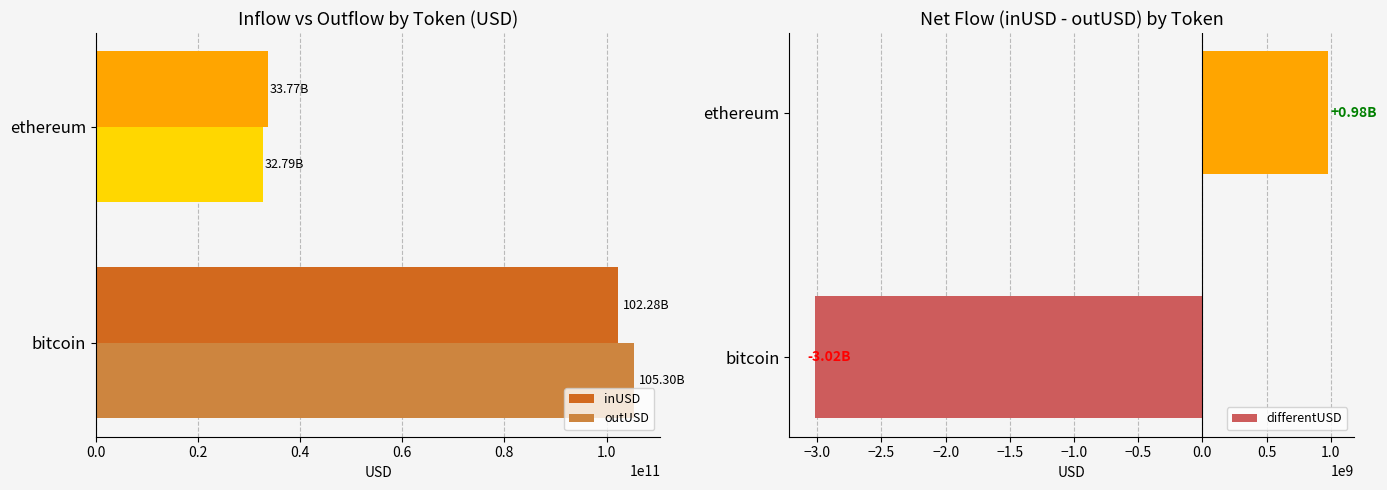

Which category has the highest value in the differentUSD series?

ethereum